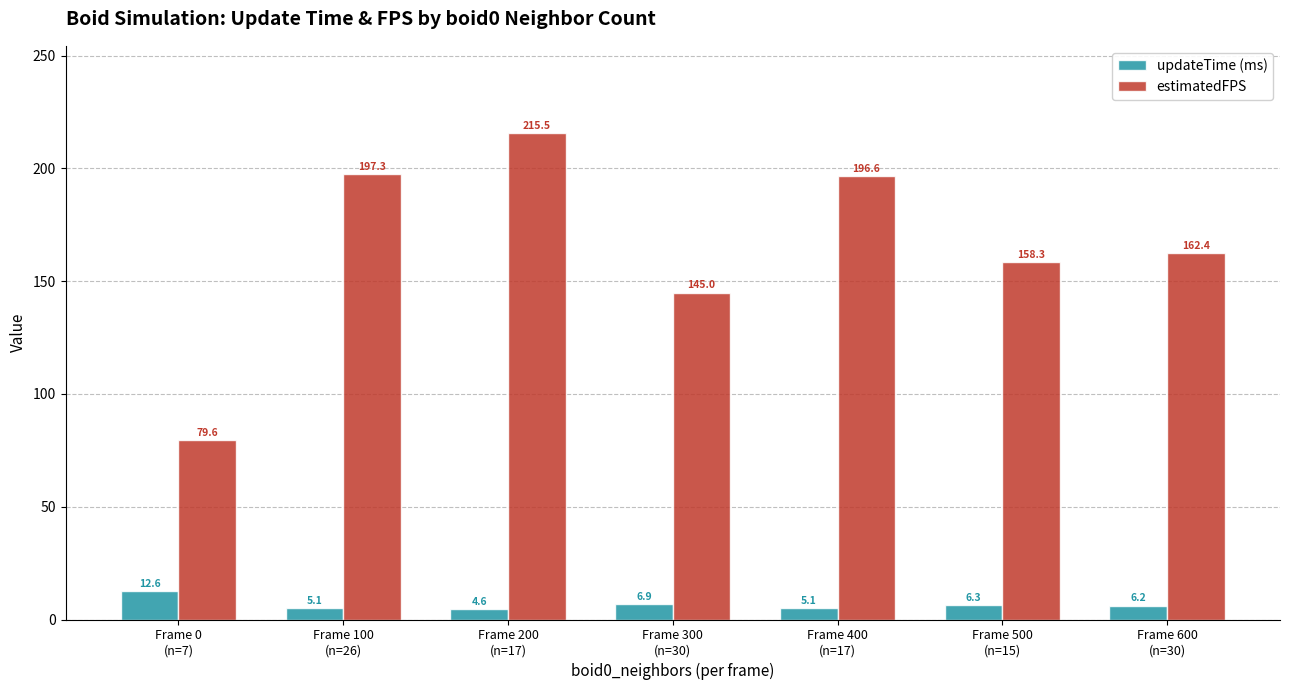

What is the minimum value shown in the chart?

4.6